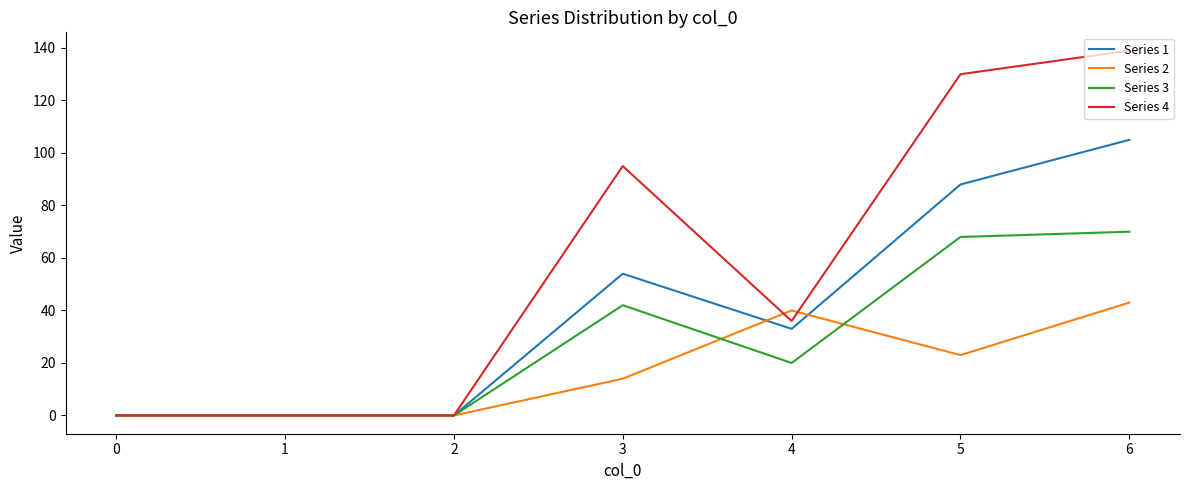

What is the greatest value displayed?

139